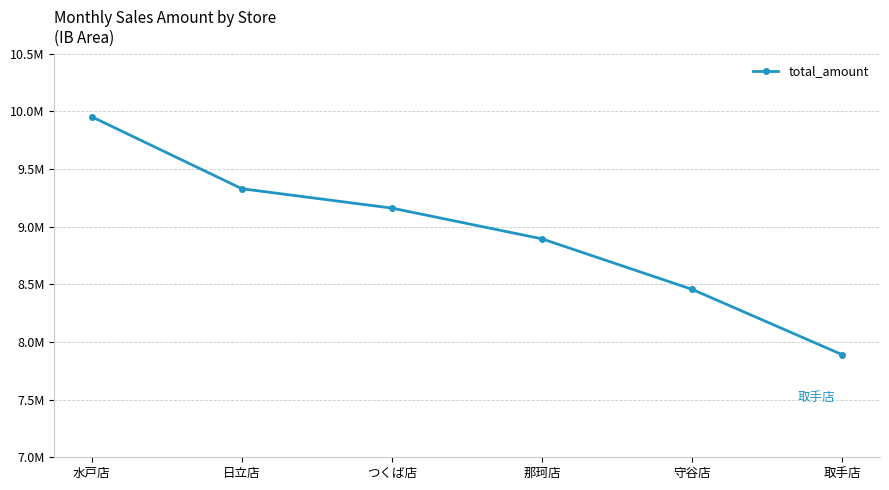

Is this an area chart (filled region under the line)?

No